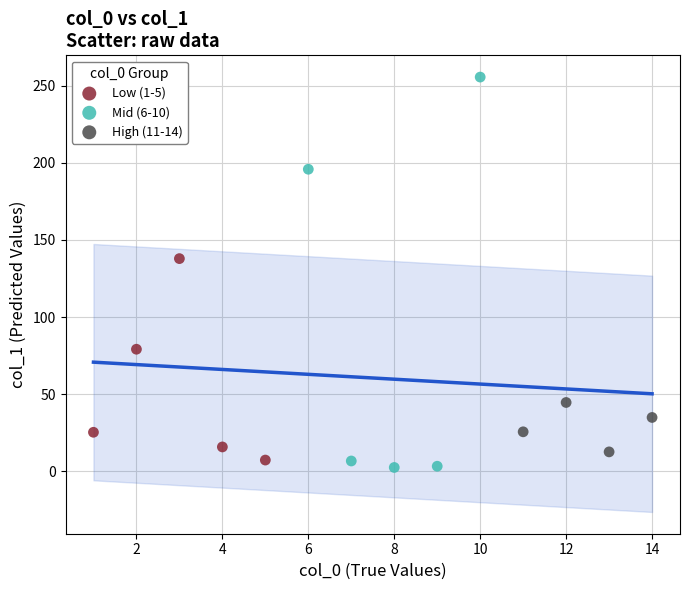

Which series has the largest Y range (max minus min)?

Mid (6-10)